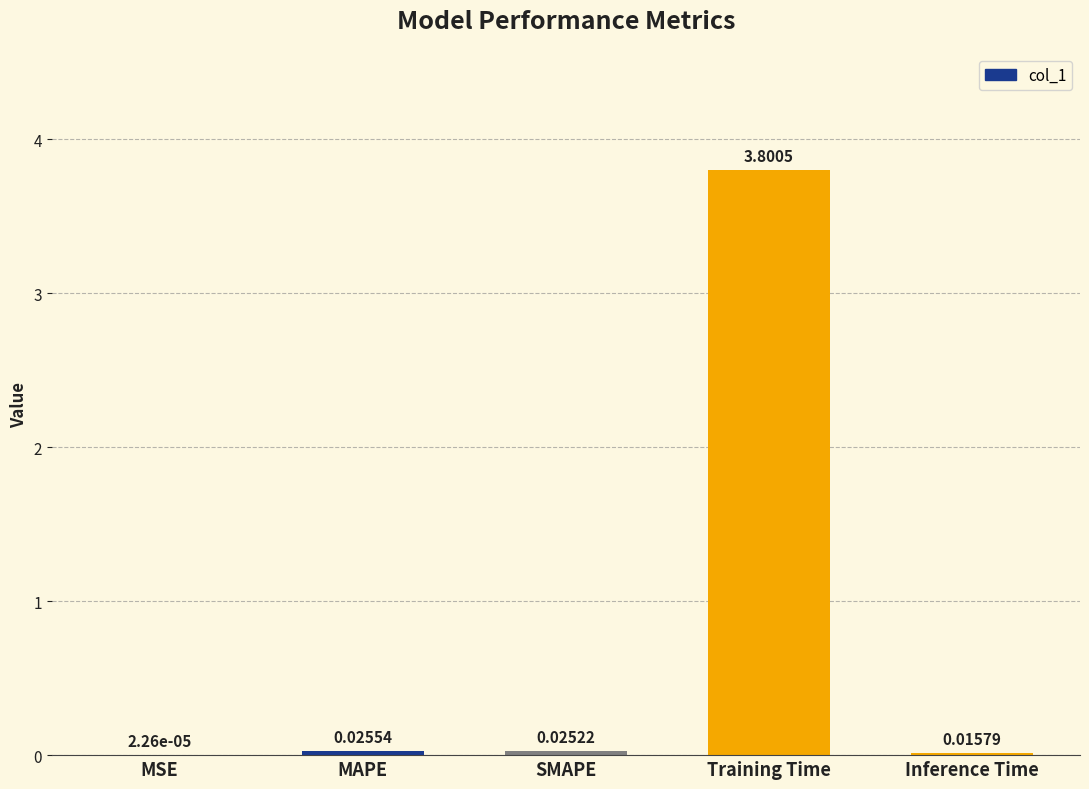

What is the average value?

0.8